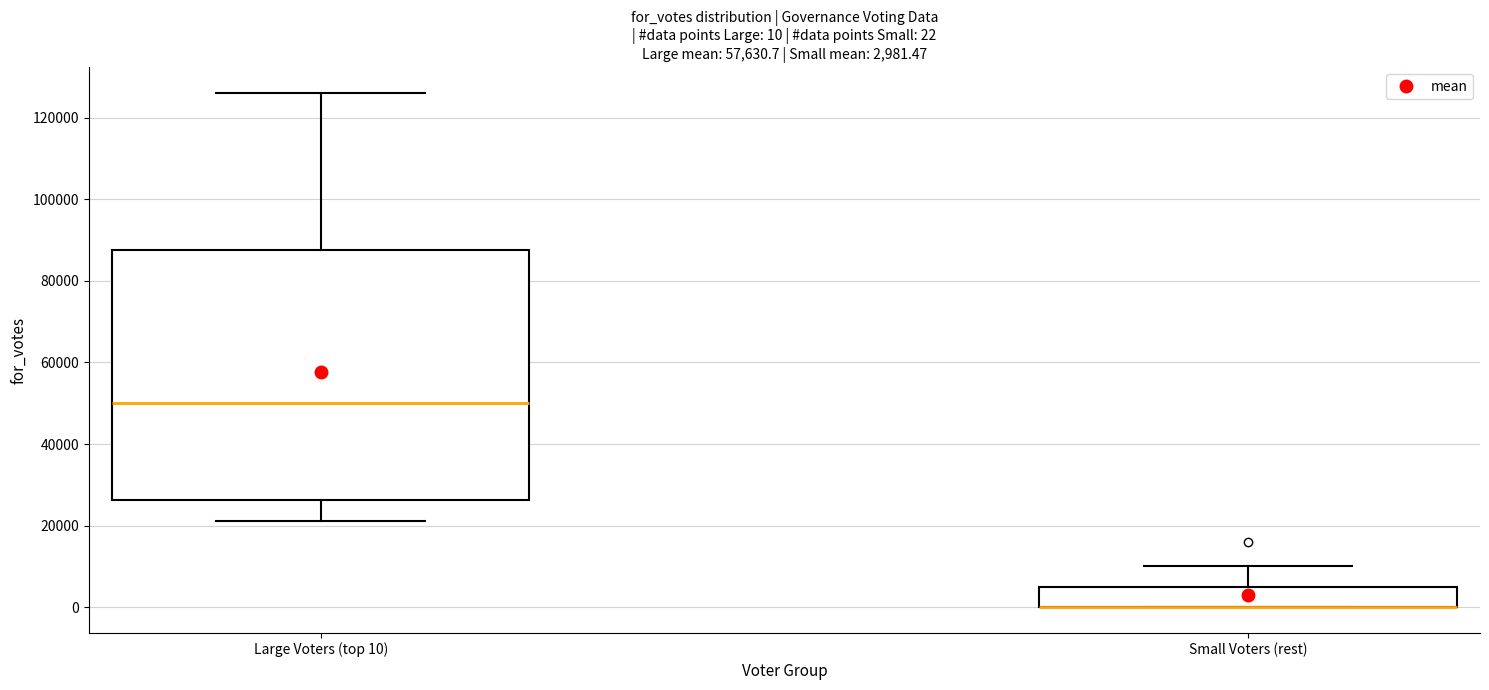

Which box is the tallest, from its lower edge to its upper edge?

Large Voters (top 10)